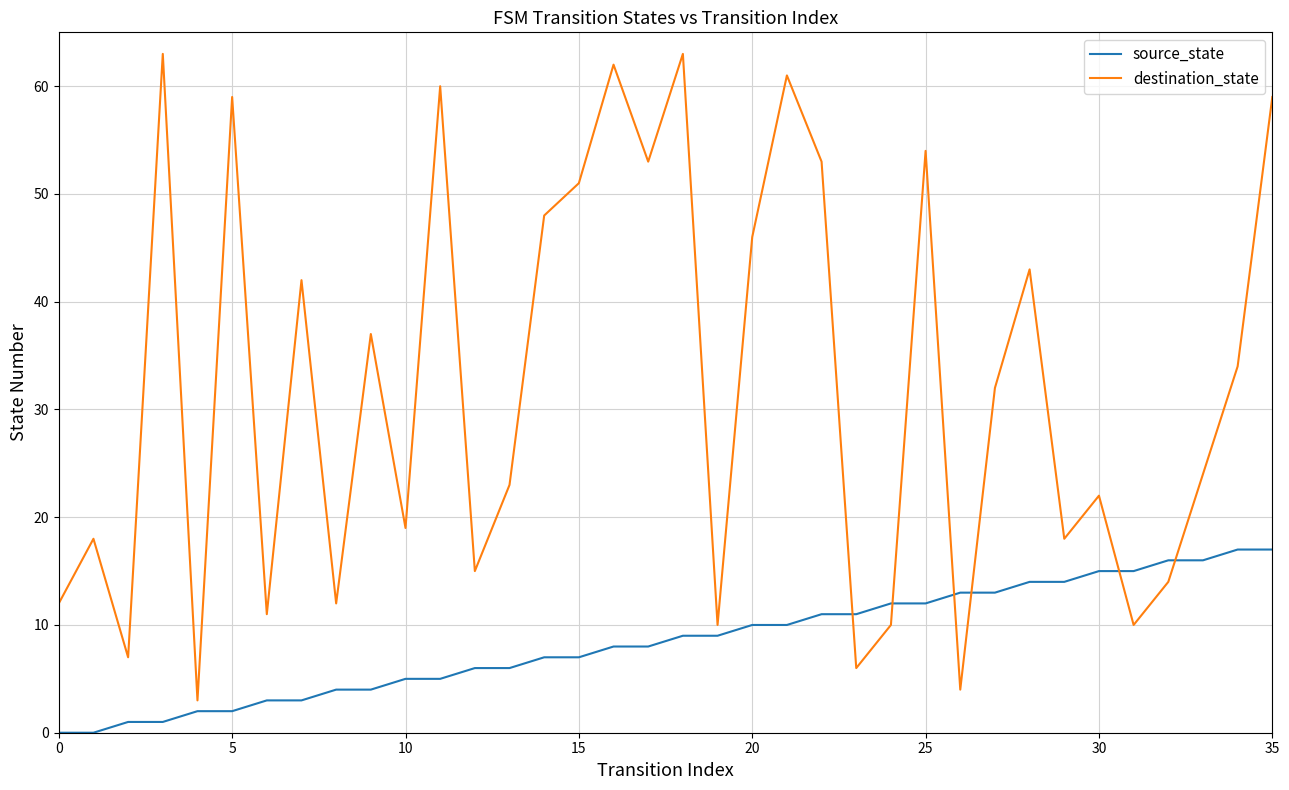

Which series has the largest total across all categories?

destination_state